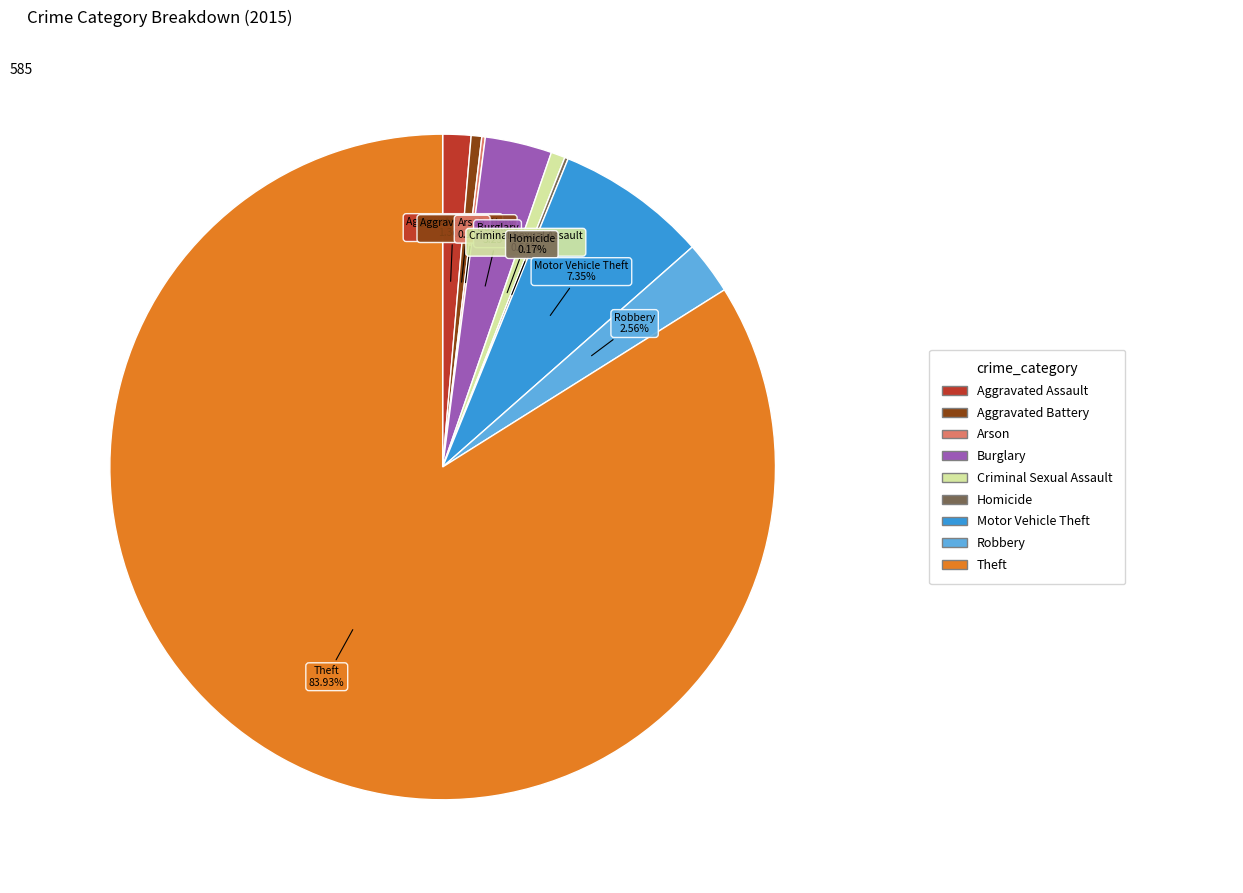

Is there a majority slice in this chart?

Yes